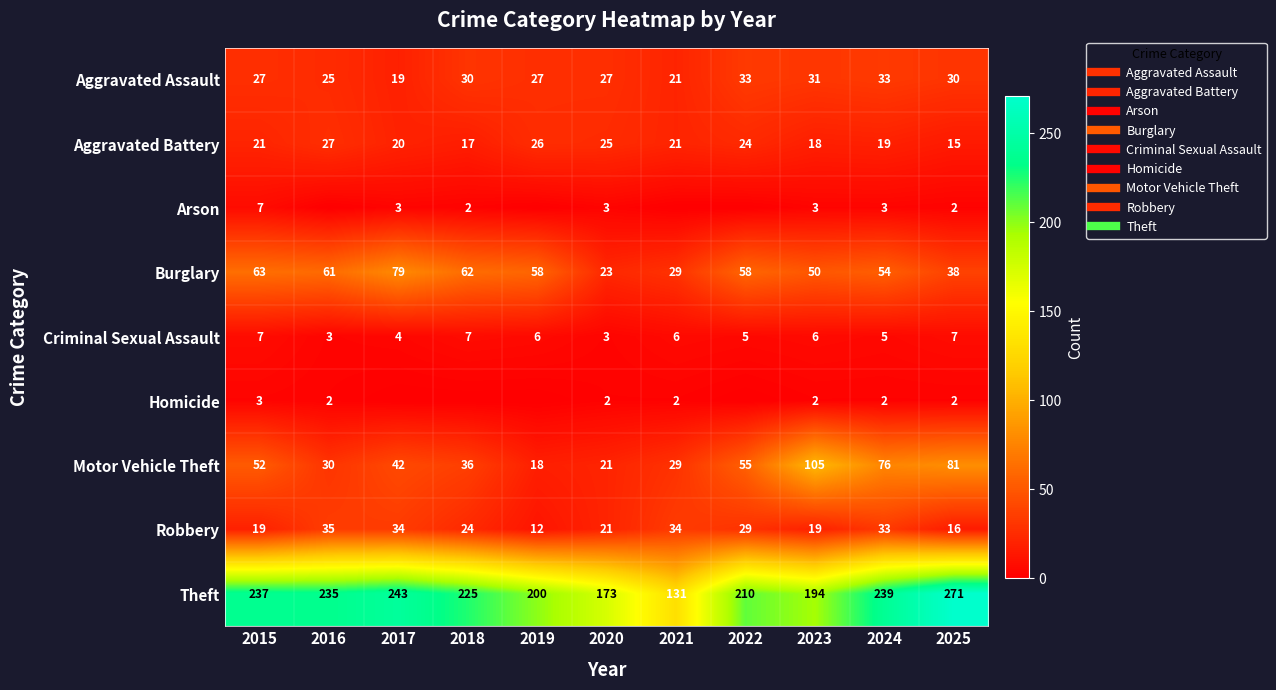

Where is Homicide nearest to the value 1?

2016